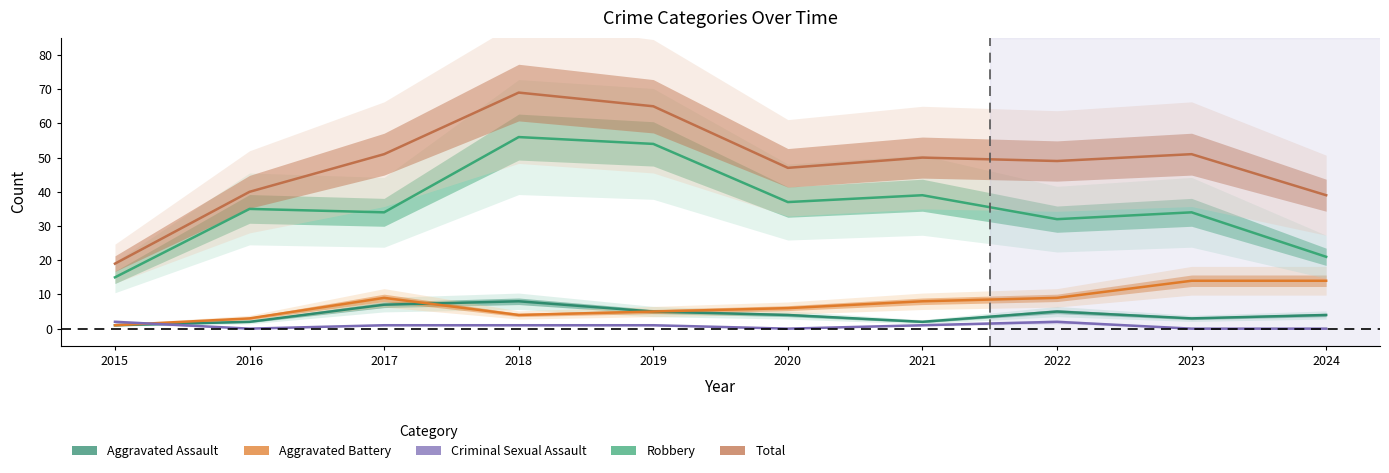

What value does the Criminal Sexual Assault series have at 2019?

1